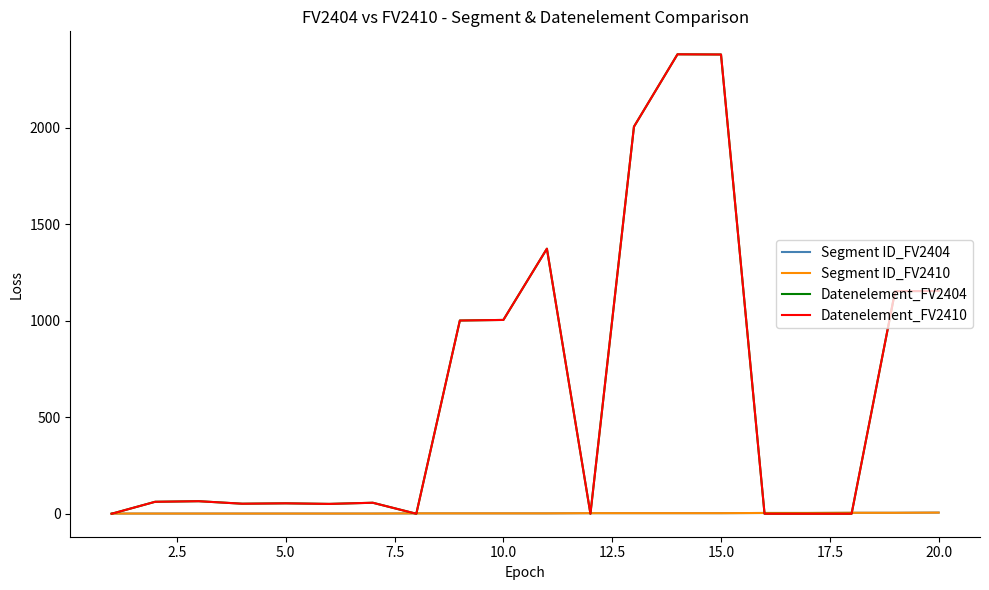

Does the chart have visible grid lines?

No